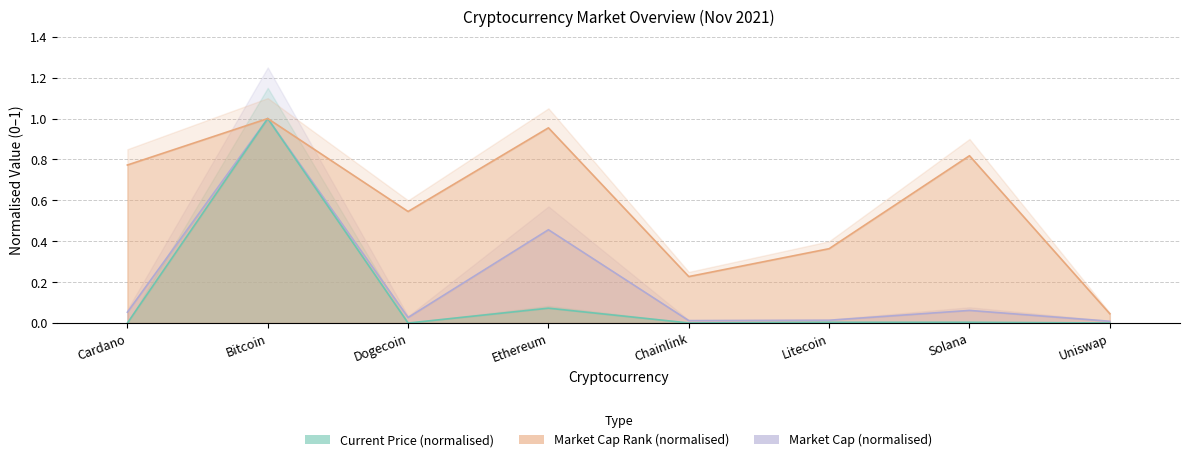

What is the total value across all series at Ethereum?

1.5